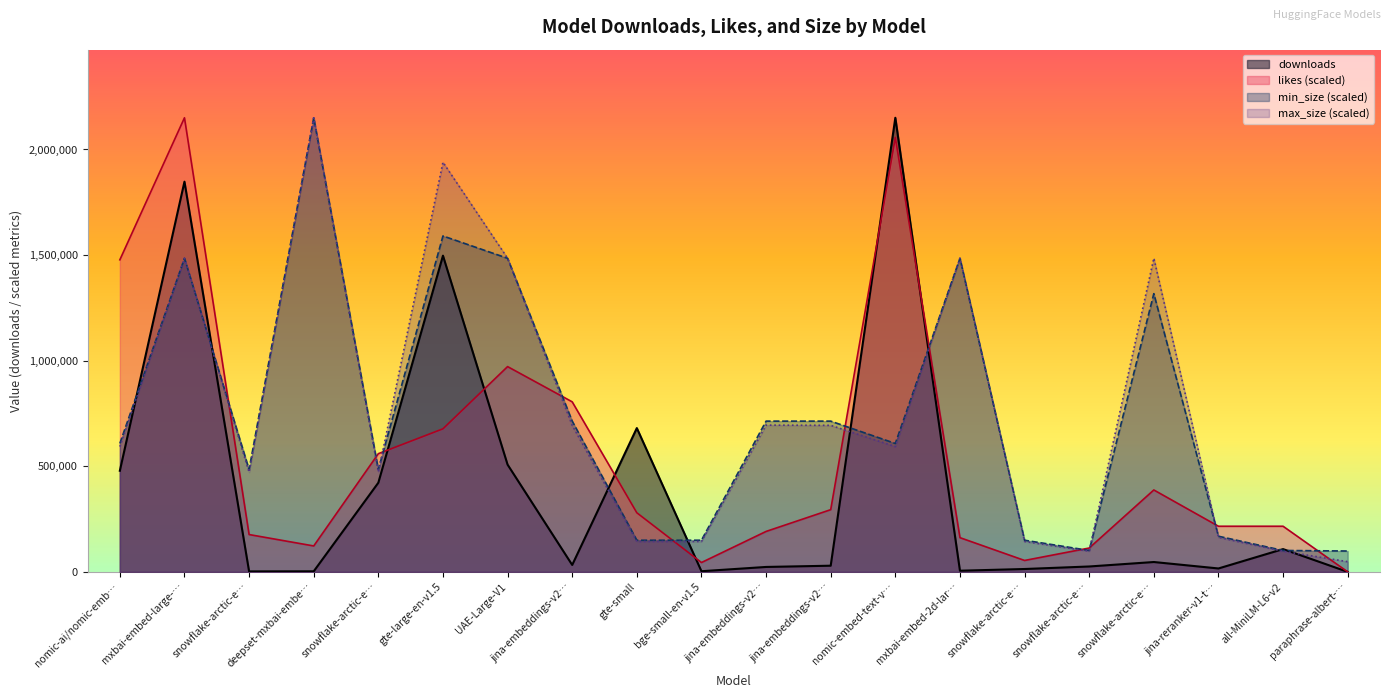

How many series are shown in this chart?

4